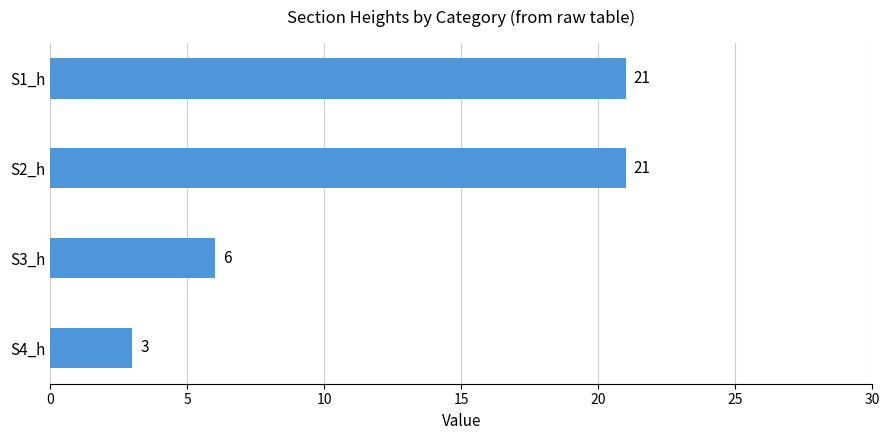

True or false: the data shows 6 at S3_h.

True